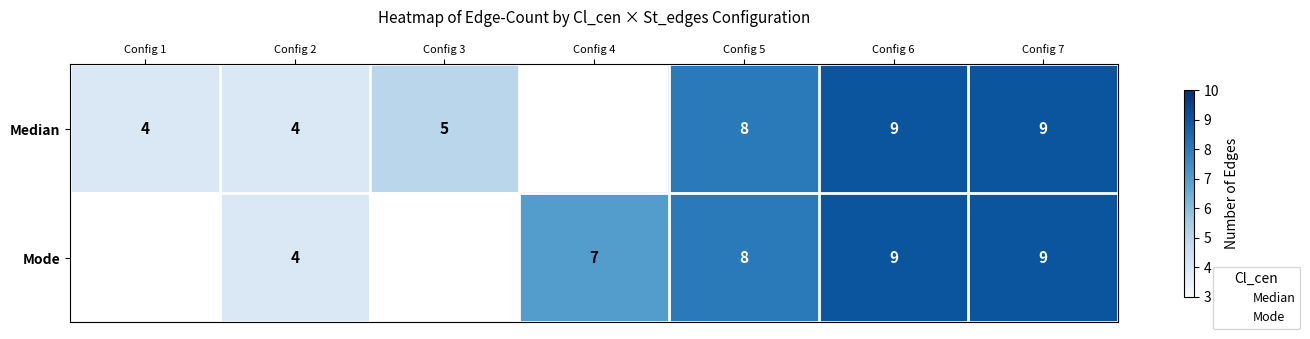

Is the value of Mode at Config 2 greater than the value of Median at Config 4?

No